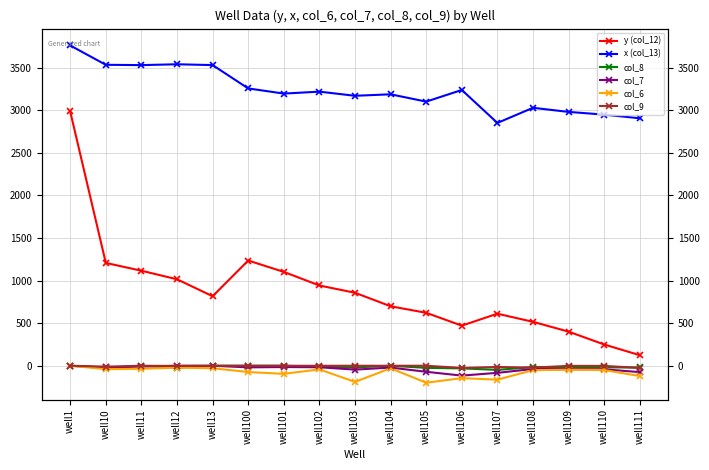

How many intersections are there between col_8 and col_6?

2